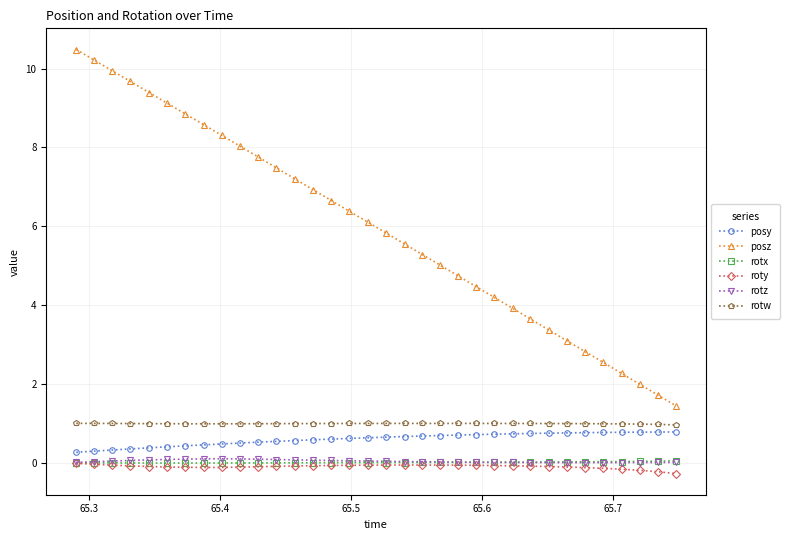

What is the value of the posy point at the 30th from the left?

0.8